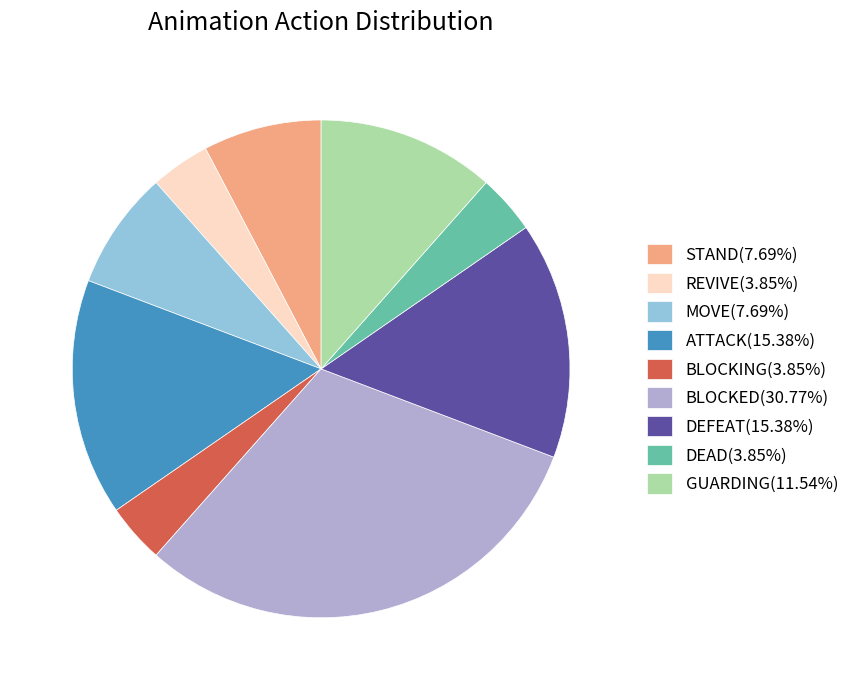

Does STAND(7.69%) account for over 50% of the chart?

No